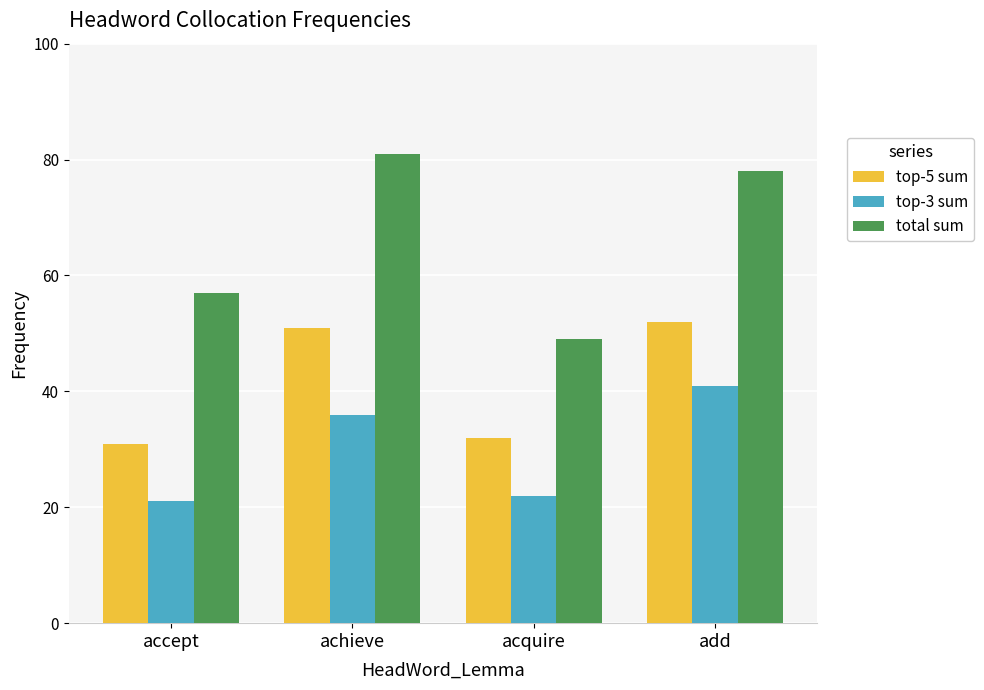

What is the sum of all total sum values?

265